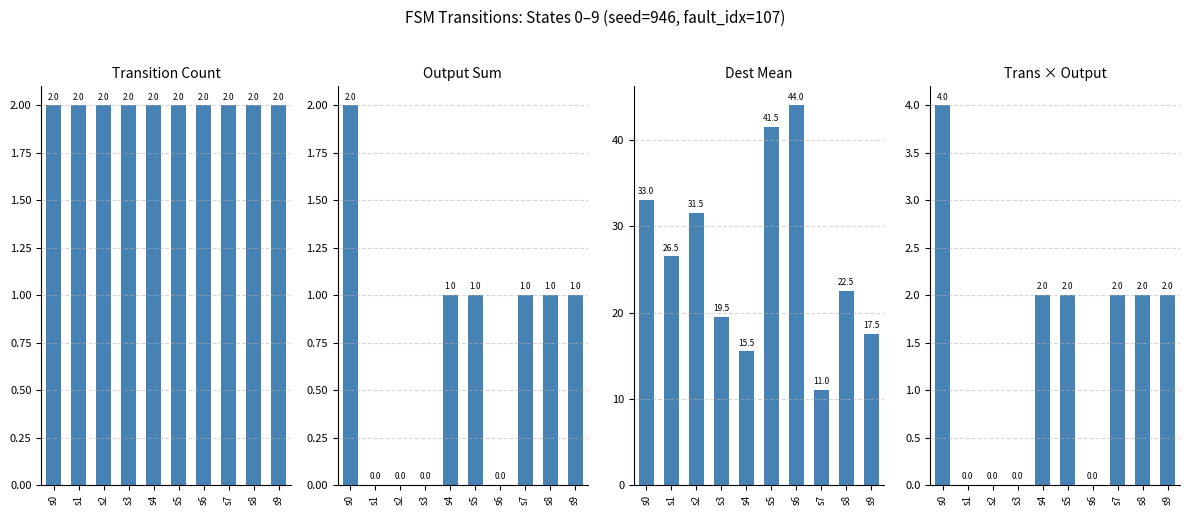

Rank the series at s6 from lowest to highest value.

Output Sum, Trans × Output, Transition Count, Dest Mean